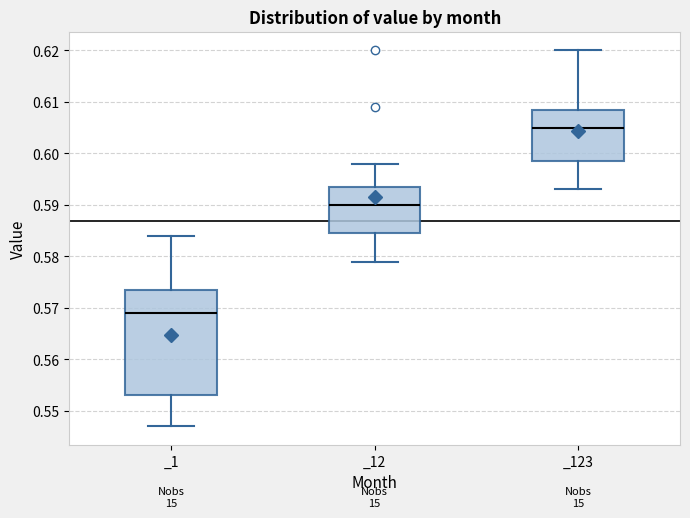

Comparing the boxes themselves (not the whiskers), which one is the tallest?

_1